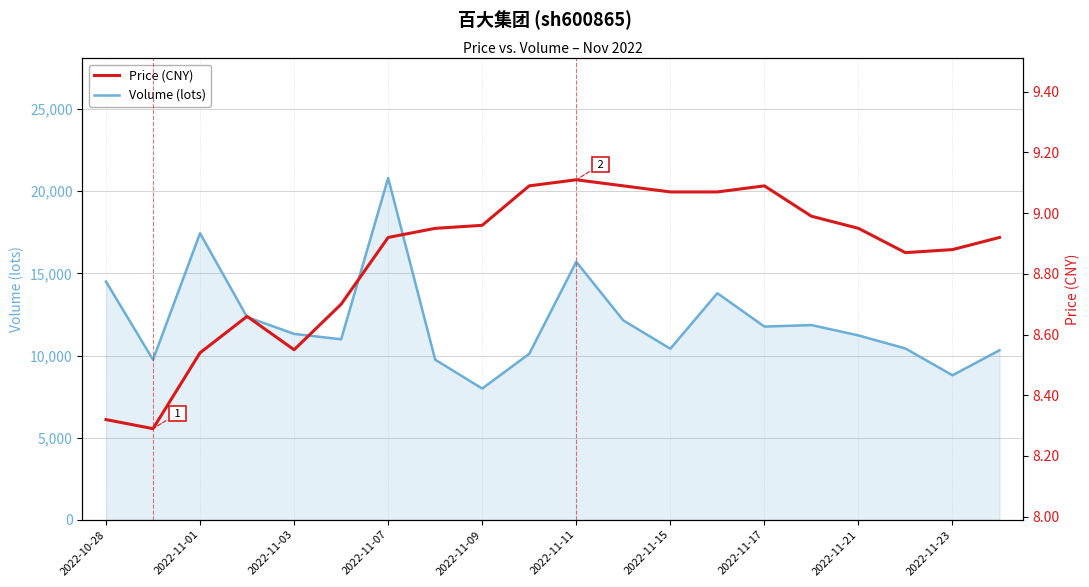

True or false: Volume (lots) has more than 2 points higher than both neighbors.

True